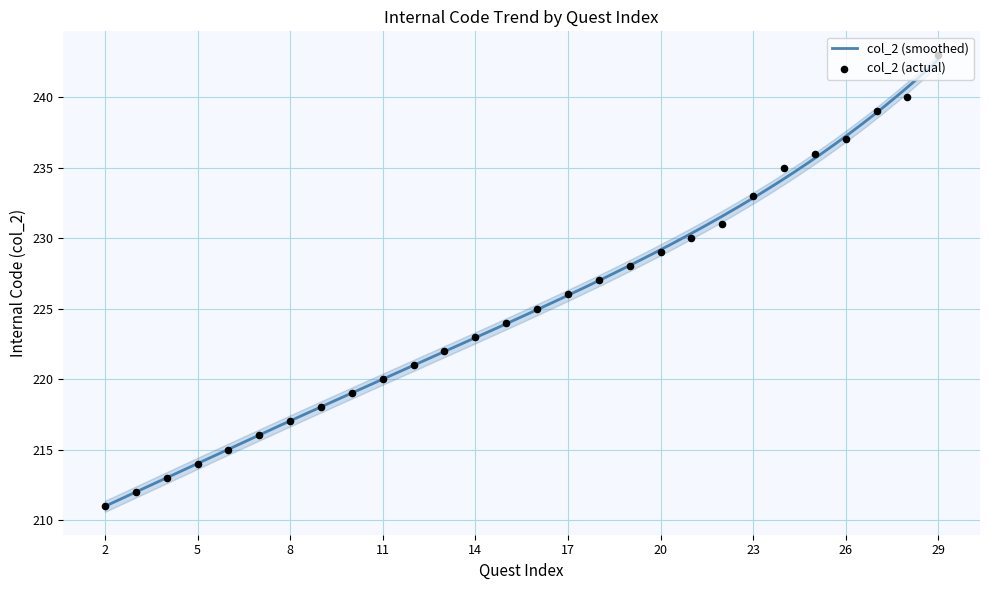

Approximately how many times larger is the value at 13 compared to 16?

1.0